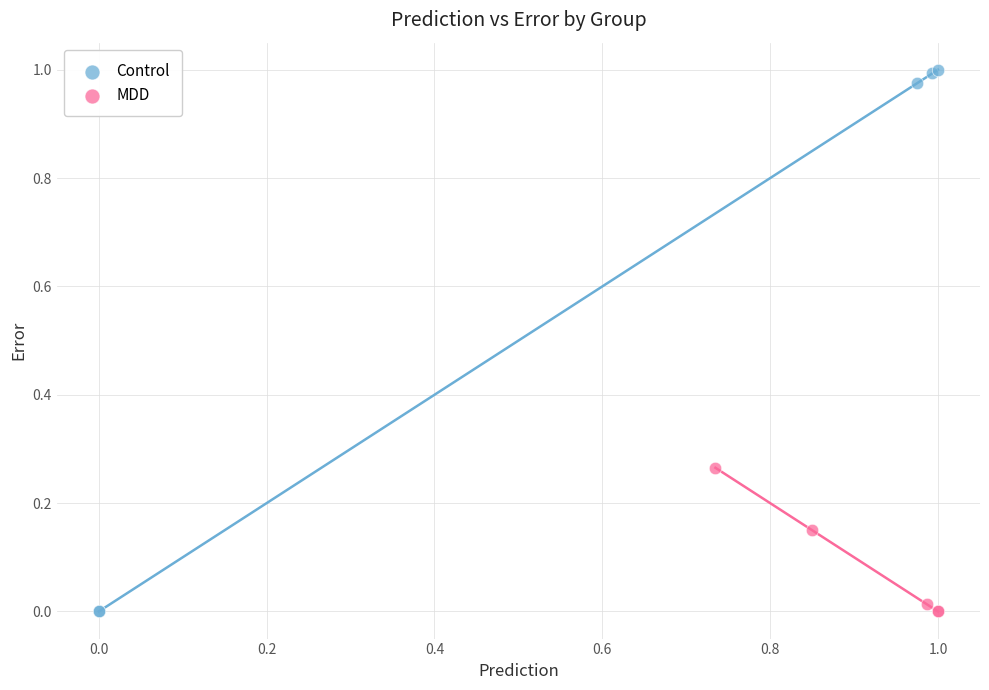

Which series contains the highest Y value?

Control